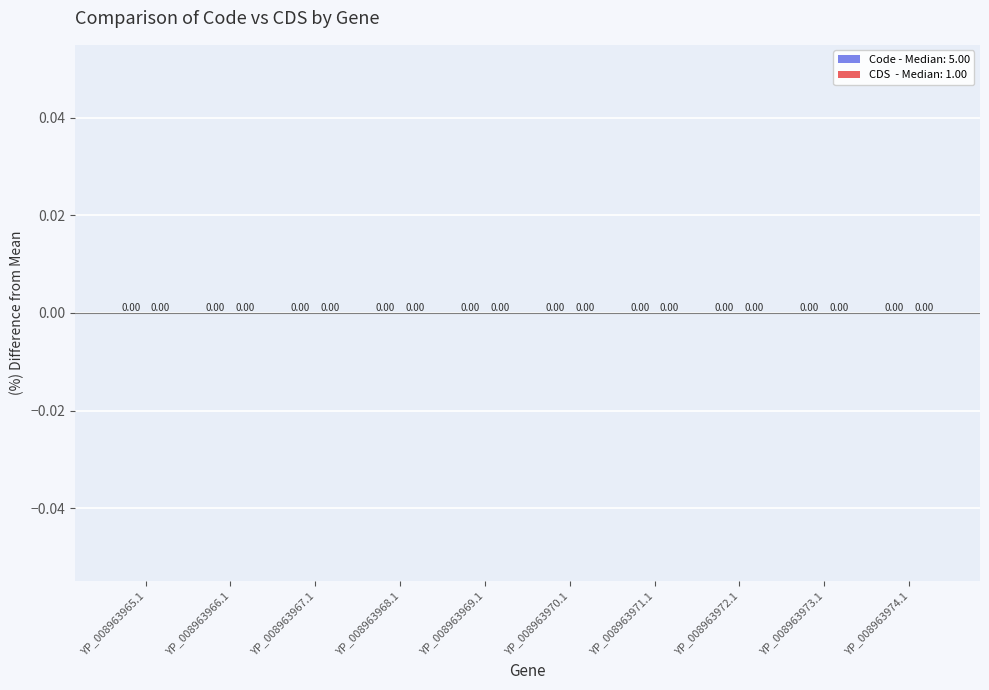

How many bars are there in each group?

2